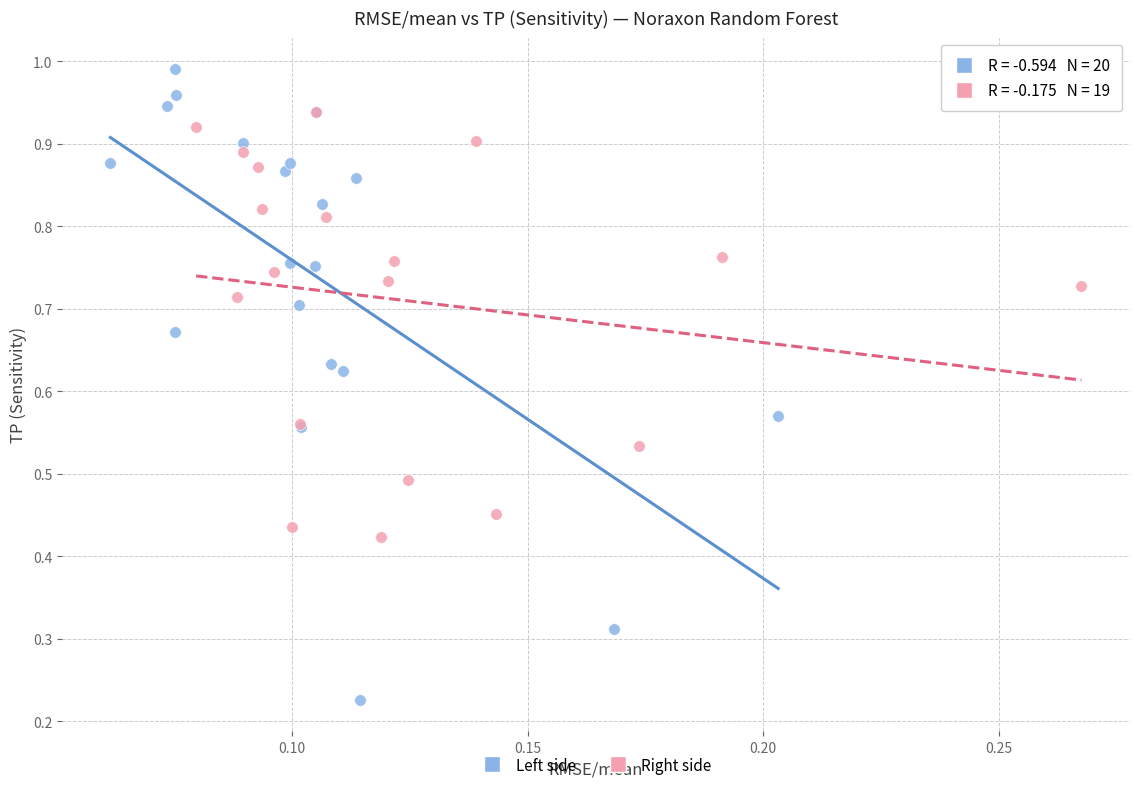

Which series contains the highest Y value?

Left side